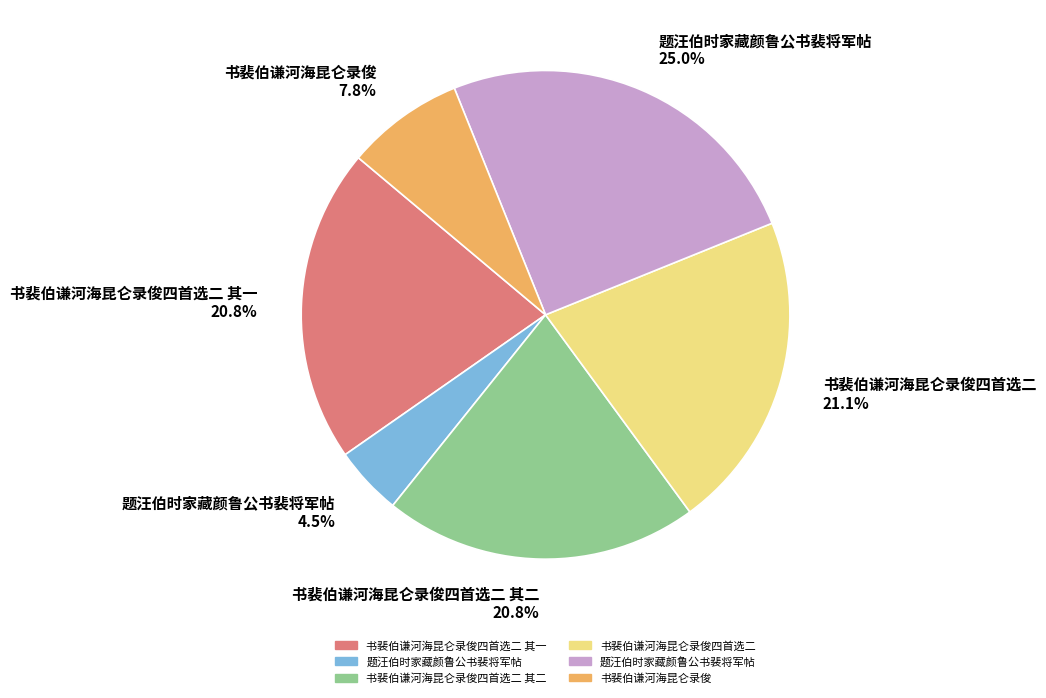

Is the sum of 书裴伯谦河海昆仑录俊 and 书裴伯谦河海昆仑录俊四首选二 其一 greater than half?

No